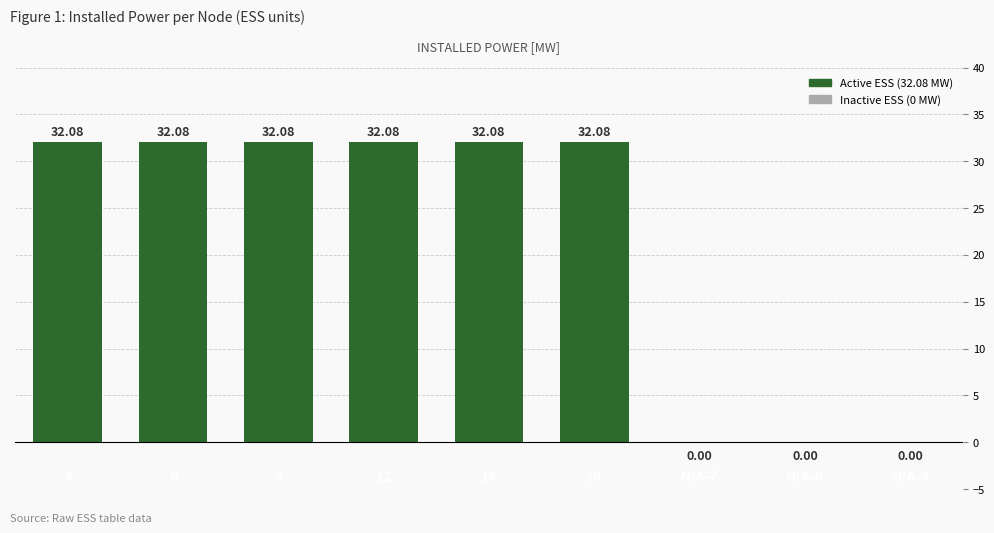

What is the change in value from 14 to N/A-9?

-32.1